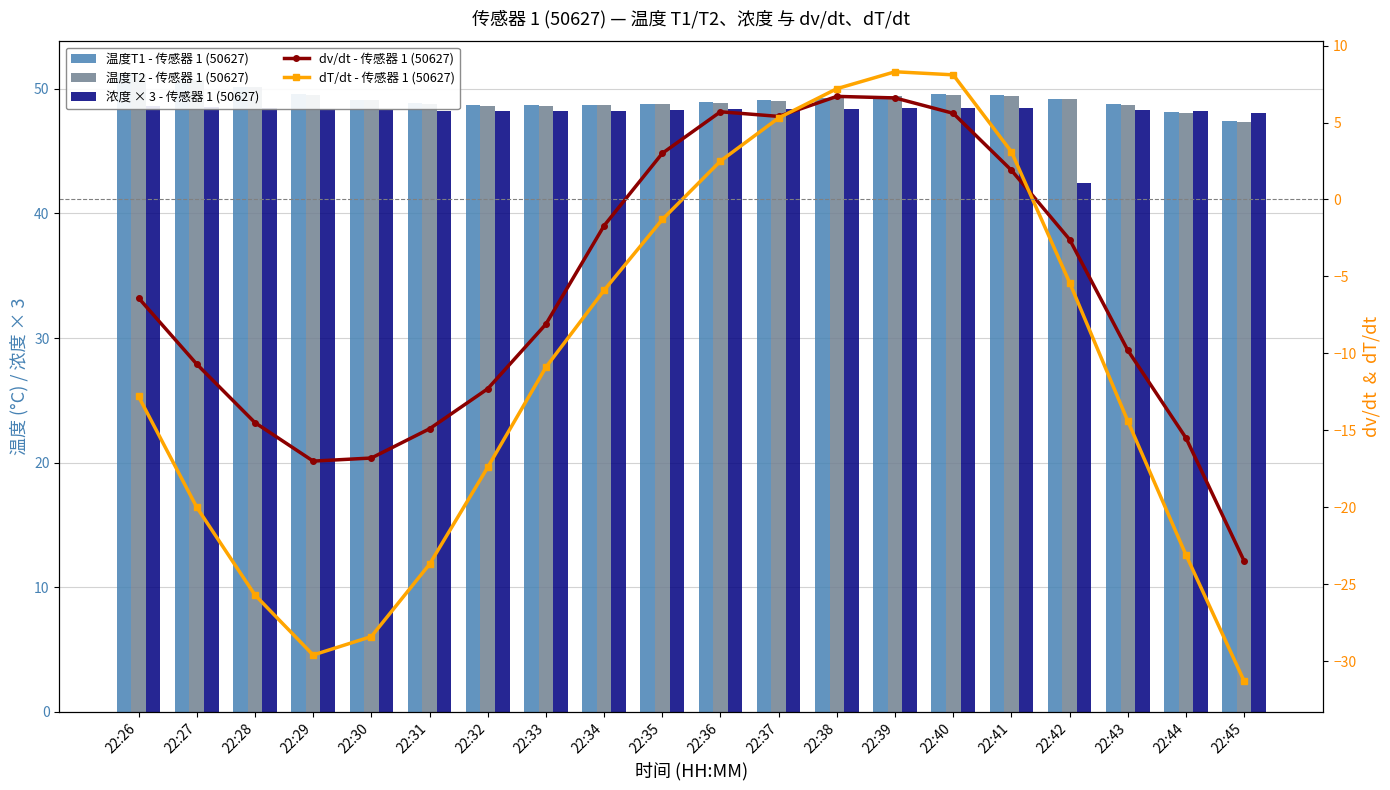

How many data points in dv/dt - 传感器 1 (50627) are above -6?

9